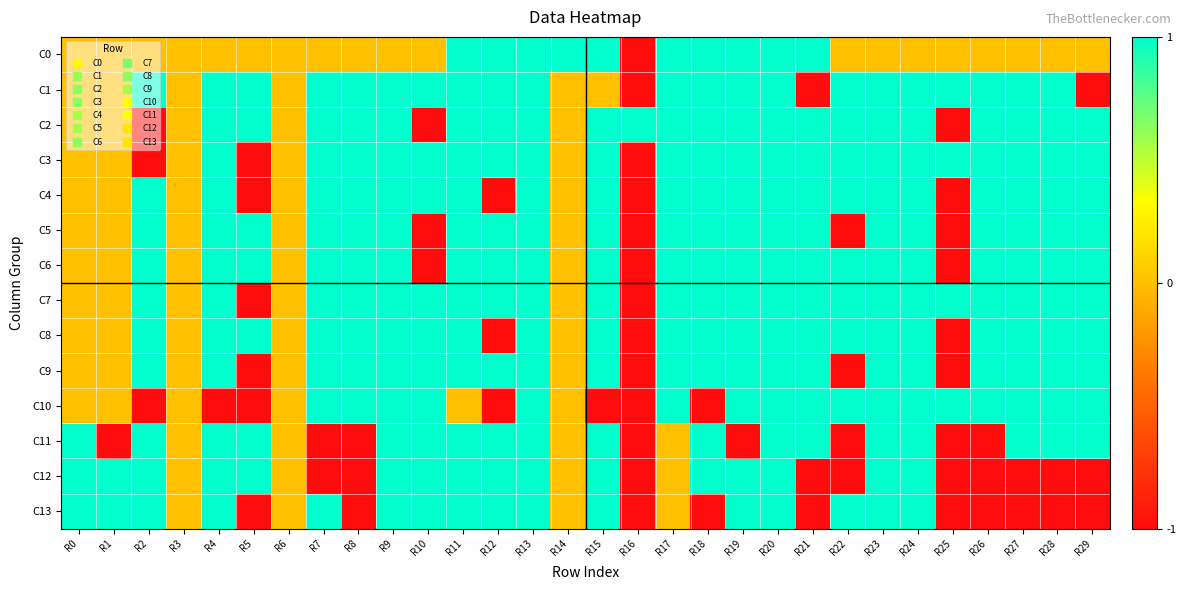

Reading left to right, extract all data points from this chart.

C0: R0=0	R1=0	R2=0	R3=0	R4=0	R5=0	R6=0	R7=0	R8=0	R9=0	R10=0	R11=1	R12=1	R13=1	R14=1	R15=1	R16=-1	R17=1	R18=1	R19=1	R20=1	R21=1	R22=0	R23=0	R24=0	R25=0	R26=0	R27=0	R28=0	R29=0
C1: R0=0	R1=0	R2=1	R3=0	R4=1	R5=1	R6=0	R7=1	R8=1	R9=1	R10=1	R11=1	R12=1	R13=1	R14=0	R15=0	R16=-1	R17=1	R18=1	R19=1	R20=1	R21=-1	R22=1	R23=1	R24=1	R25=1	R26=1	R27=1	R28=1	R29=-1
C2: R0=0	R1=0	R2=-1	R3=0	R4=1	R5=1	R6=0	R7=1	R8=1	R9=1	R10=-1	R11=1	R12=1	R13=1	R14=0	R15=1	R16=1	R17=1	R18=1	R19=1	R20=1	R21=1	R22=1	R23=1	R24=1	R25=-1	R26=1	R27=1	R28=1	R29=1
C3: R0=0	R1=0	R2=-1	R3=0	R4=1	R5=-1	R6=0	R7=1	R8=1	R9=1	R10=1	R11=1	R12=1	R13=1	R14=0	R15=1	R16=-1	R17=1	R18=1	R19=1	R20=1	R21=1	R22=1	R23=1	R24=1	R25=1	R26=1	R27=1	R28=1	R29=1
C4: R0=0	R1=0	R2=1	R3=0	R4=1	R5=-1	R6=0	R7=1	R8=1	R9=1	R10=1	R11=1	R12=-1	R13=1	R14=0	R15=1	R16=-1	R17=1	R18=1	R19=1	R20=1	R21=1	R22=1	R23=1	R24=1	R25=-1	R26=1	R27=1	R28=1	R29=1
C5: R0=0	R1=0	R2=1	R3=0	R4=1	R5=1	R6=0	R7=1	R8=1	R9=1	R10=-1	R11=1	R12=1	R13=1	R14=0	R15=1	R16=-1	R17=1	R18=1	R19=1	R20=1	R21=1	R22=-1	R23=1	R24=1	R25=-1	R26=1	R27=1	R28=1	R29=1
C6: R0=0	R1=0	R2=1	R3=0	R4=1	R5=1	R6=0	R7=1	R8=1	R9=1	R10=-1	R11=1	R12=1	R13=1	R14=0	R15=1	R16=-1	R17=1	R18=1	R19=1	R20=1	R21=1	R22=1	R23=1	R24=1	R25=-1	R26=1	R27=1	R28=1	R29=1
C7: R0=0	R1=0	R2=1	R3=0	R4=1	R5=-1	R6=0	R7=1	R8=1	R9=1	R10=1	R11=1	R12=1	R13=1	R14=0	R15=1	R16=-1	R17=1	R18=1	R19=1	R20=1	R21=1	R22=1	R23=1	R24=1	R25=1	R26=1	R27=1	R28=1	R29=1
C8: R0=0	R1=0	R2=1	R3=0	R4=1	R5=1	R6=0	R7=1	R8=1	R9=1	R10=1	R11=1	R12=-1	R13=1	R14=0	R15=1	R16=-1	R17=1	R18=1	R19=1	R20=1	R21=1	R22=1	R23=1	R24=1	R25=-1	R26=1	R27=1	R28=1	R29=1
C9: R0=0	R1=0	R2=1	R3=0	R4=1	R5=-1	R6=0	R7=1	R8=1	R9=1	R10=1	R11=1	R12=1	R13=1	R14=0	R15=1	R16=-1	R17=1	R18=1	R19=1	R20=1	R21=1	R22=-1	R23=1	R24=1	R25=-1	R26=1	R27=1	R28=1	R29=1
C10: R0=0	R1=0	R2=-1	R3=0	R4=-1	R5=-1	R6=0	R7=1	R8=1	R9=1	R10=1	R11=0	R12=-1	R13=1	R14=0	R15=-1	R16=-1	R17=1	R18=-1	R19=1	R20=1	R21=1	R22=1	R23=1	R24=1	R25=1	R26=1	R27=1	R28=1	R29=1
C11: R0=1	R1=-1	R2=1	R3=0	R4=1	R5=1	R6=0	R7=-1	R8=-1	R9=1	R10=1	R11=1	R12=1	R13=1	R14=0	R15=1	R16=-1	R17=0	R18=1	R19=-1	R20=1	R21=1	R22=-1	R23=1	R24=1	R25=-1	R26=-1	R27=1	R28=1	R29=1
C12: R0=1	R1=1	R2=1	R3=0	R4=1	R5=1	R6=0	R7=-1	R8=-1	R9=1	R10=1	R11=1	R12=1	R13=1	R14=0	R15=1	R16=-1	R17=0	R18=1	R19=1	R20=1	R21=-1	R22=-1	R23=1	R24=1	R25=-1	R26=-1	R27=-1	R28=-1	R29=-1
C13: R0=1	R1=1	R2=1	R3=0	R4=1	R5=-1	R6=0	R7=1	R8=-1	R9=1	R10=1	R11=1	R12=1	R13=1	R14=0	R15=1	R16=-1	R17=0	R18=-1	R19=1	R20=1	R21=-1	R22=1	R23=1	R24=1	R25=-1	R26=-1	R27=-1	R28=-1	R29=-1